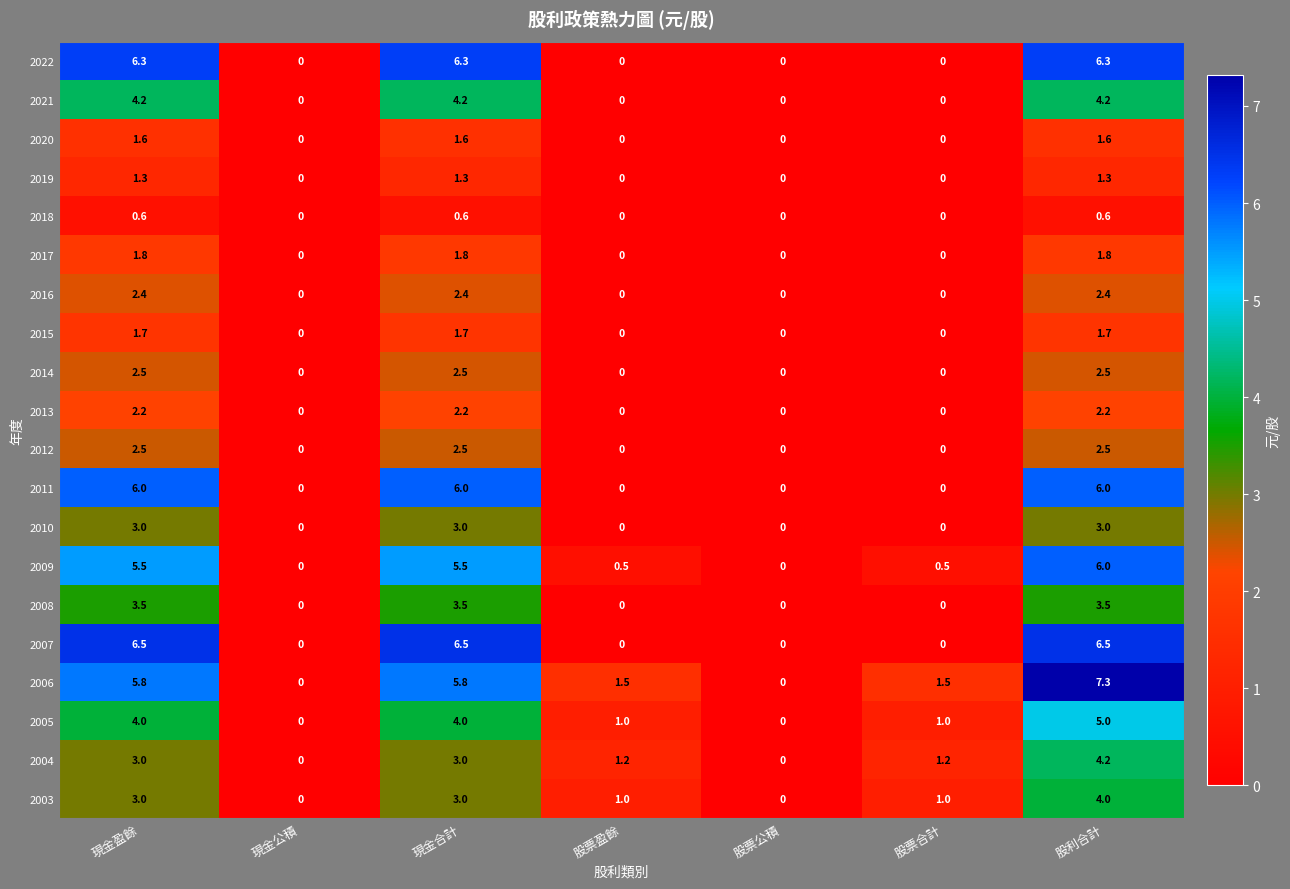

How many categories are shown in the chart?

7